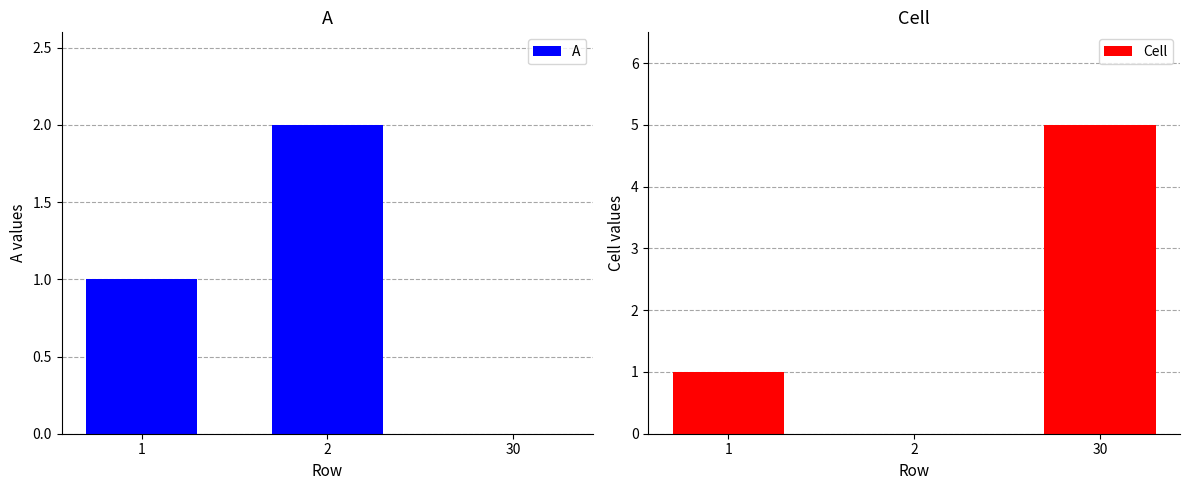

Reading left to right, list all the values displayed in this chart.

A: 1	2	0
Cell: 1	0	5